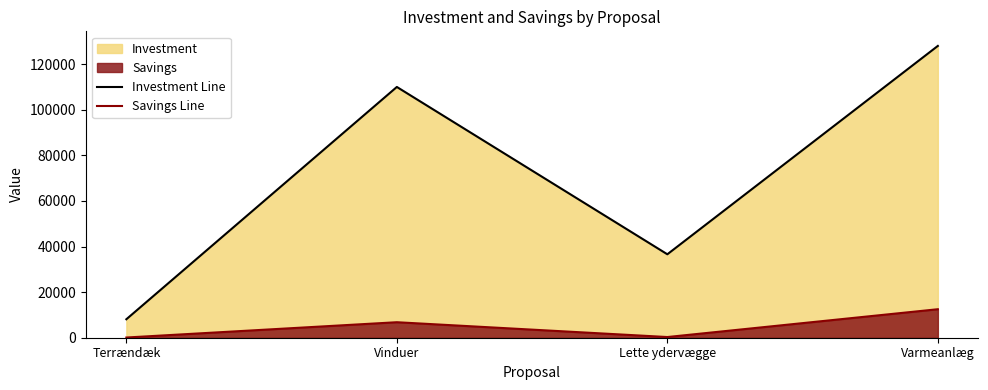

How many data points does each series have?

4